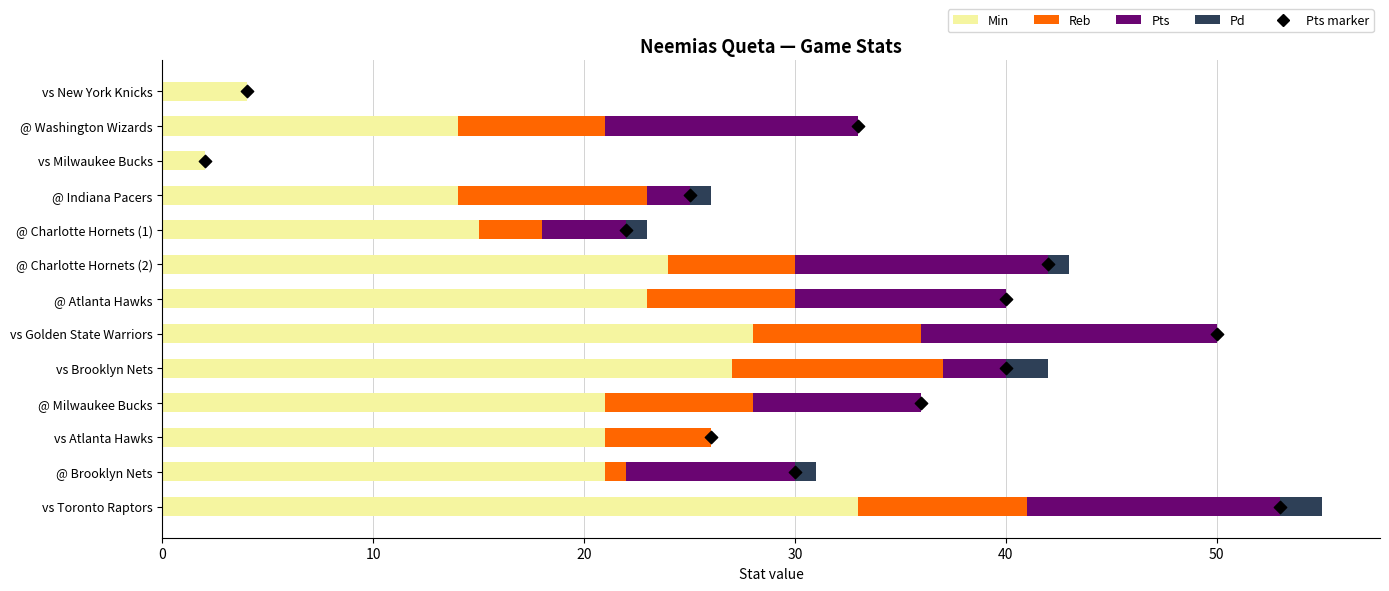

What is the total value across all series at 10?

34